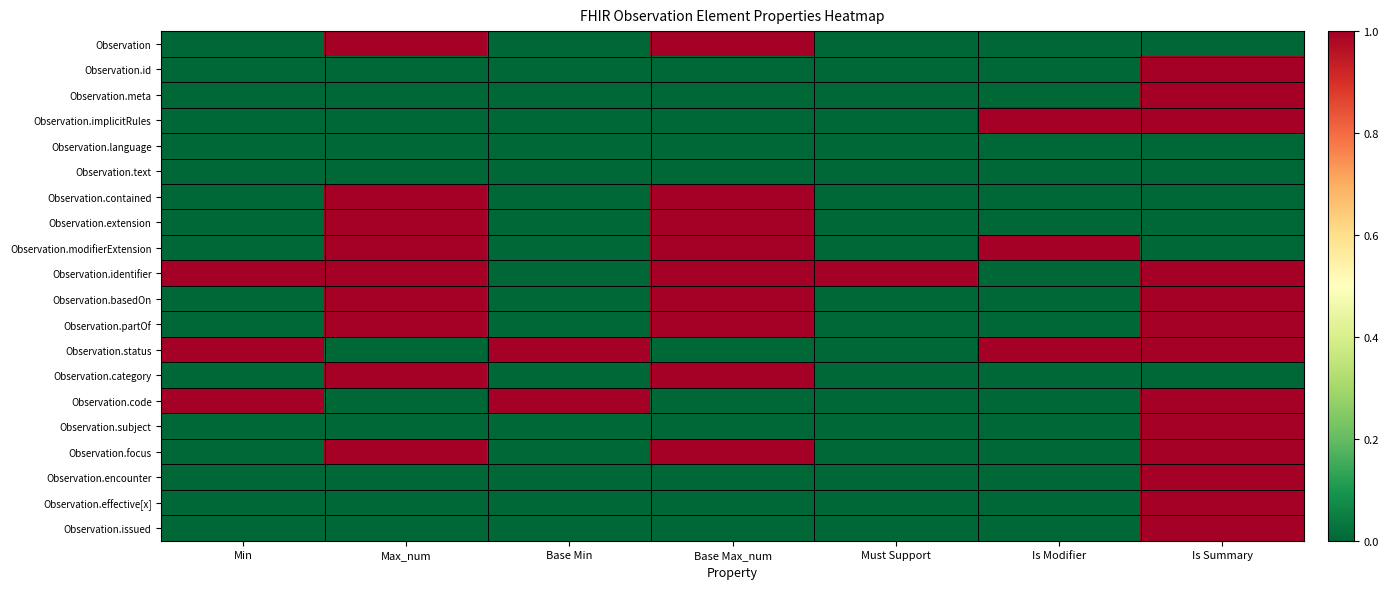

What is the maximum value shown in the chart?

1